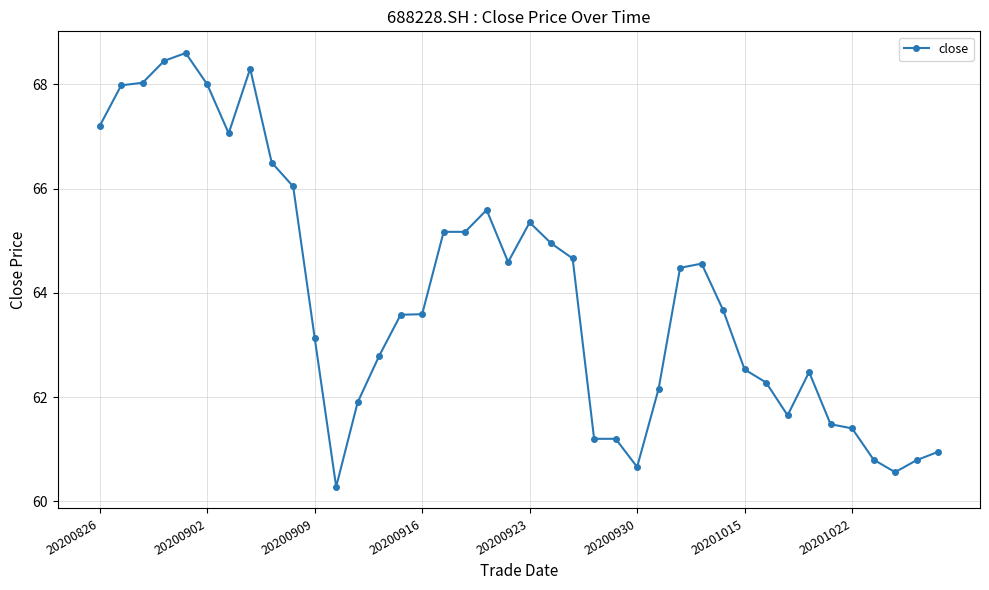

True or false: there are more than 0 points higher than both neighbors.

True